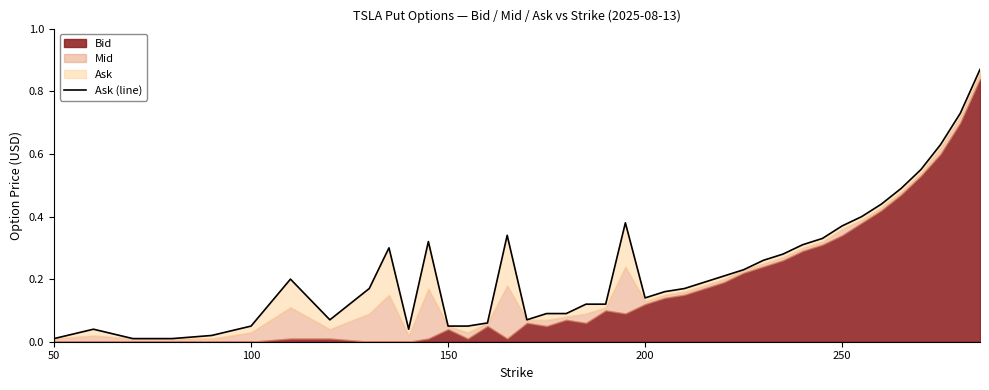

Where is the data nearest to the value 0?

50